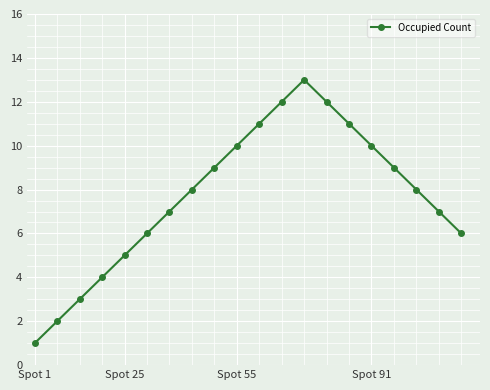

What is the sum of all values?

154